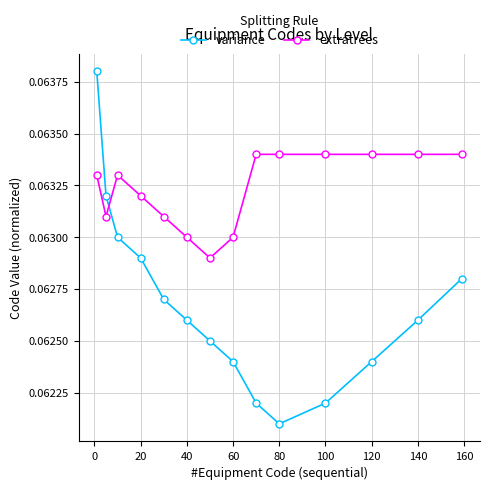

Does the chart have visible grid lines?

Yes